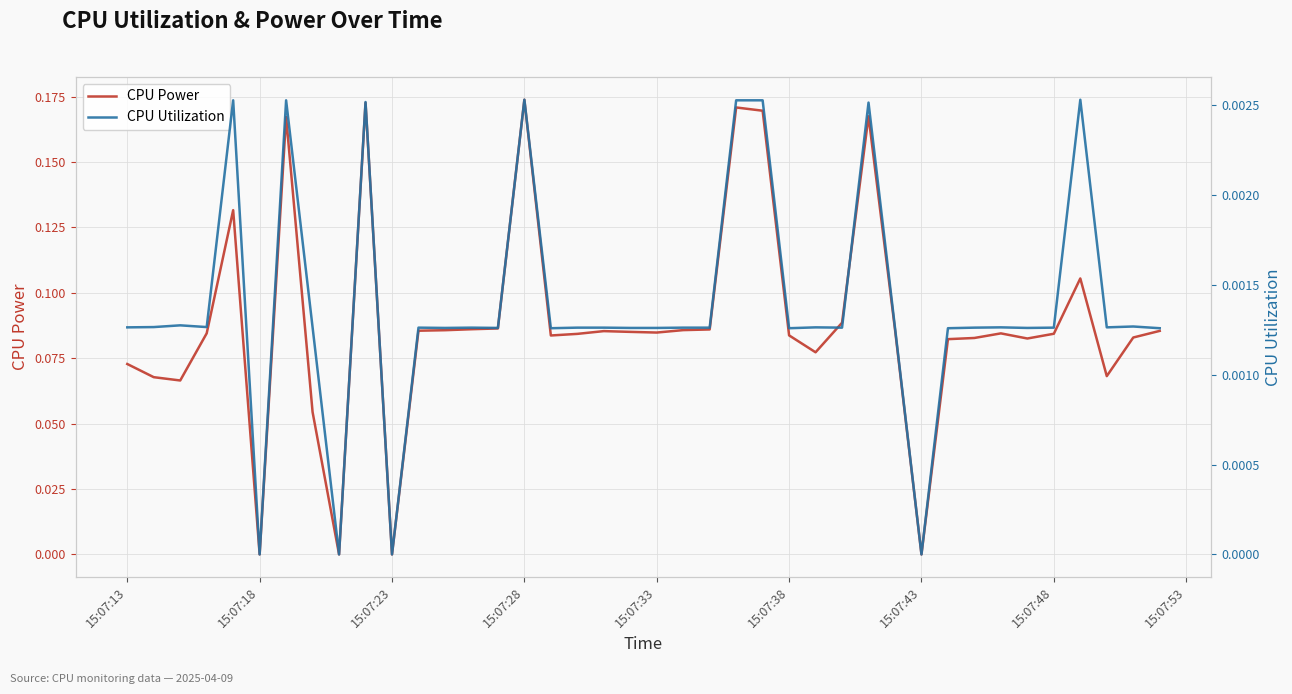

At how many categories does at least one series exceed 0?

36